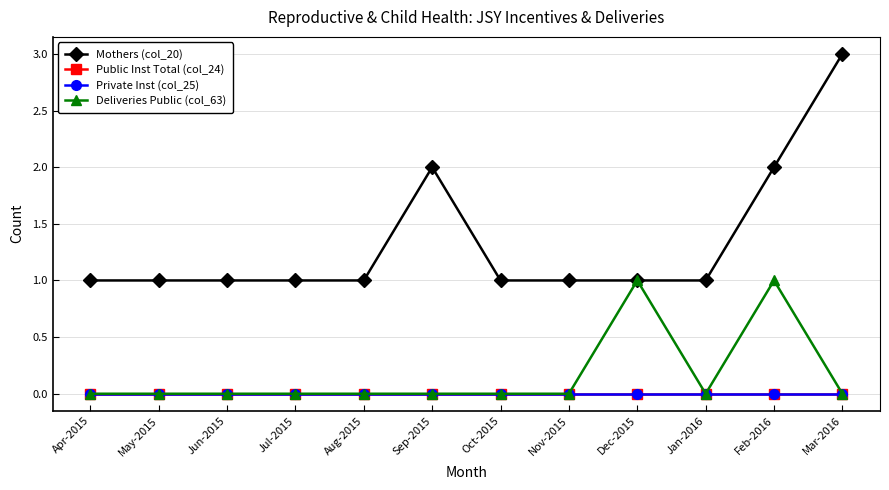

List the labels in order of Mothers (col_20) value, largest first.

Mar-2016, Sep-2015, Feb-2016, Apr-2015, May-2015, Jun-2015, Jul-2015, Aug-2015, Oct-2015, Nov-2015, Dec-2015, Jan-2016